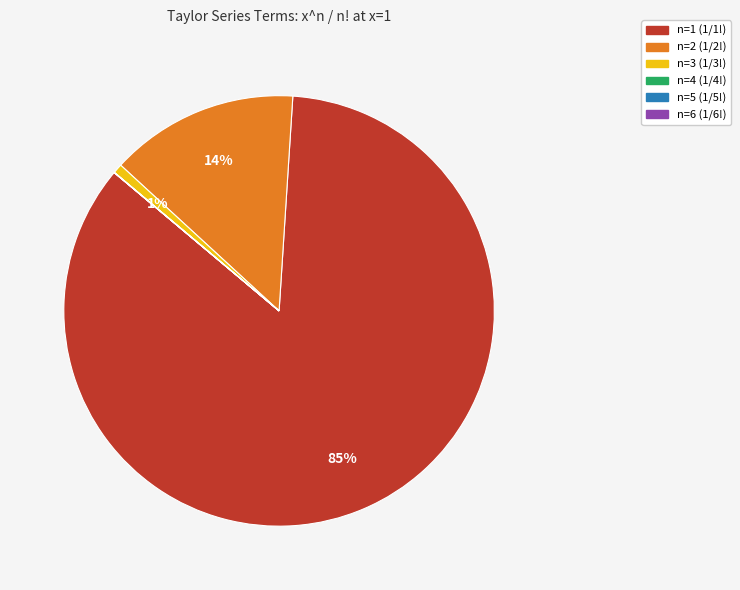

Does any single category account for the majority?

Yes